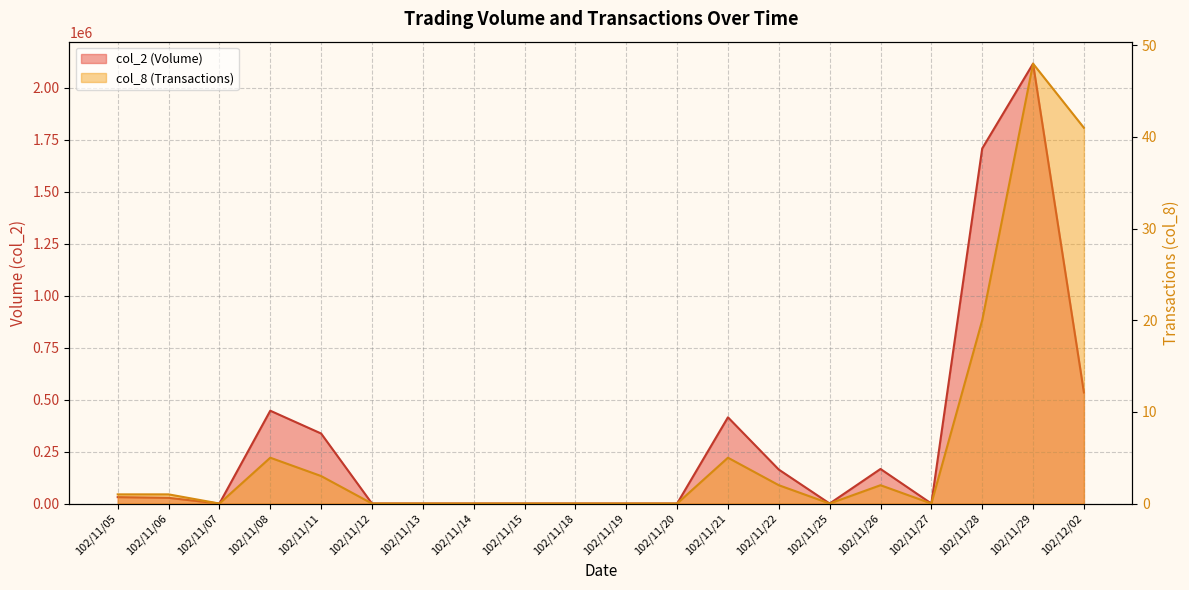

Is it true that col_8 (Transactions) equals 0 at 102/11/25?

True